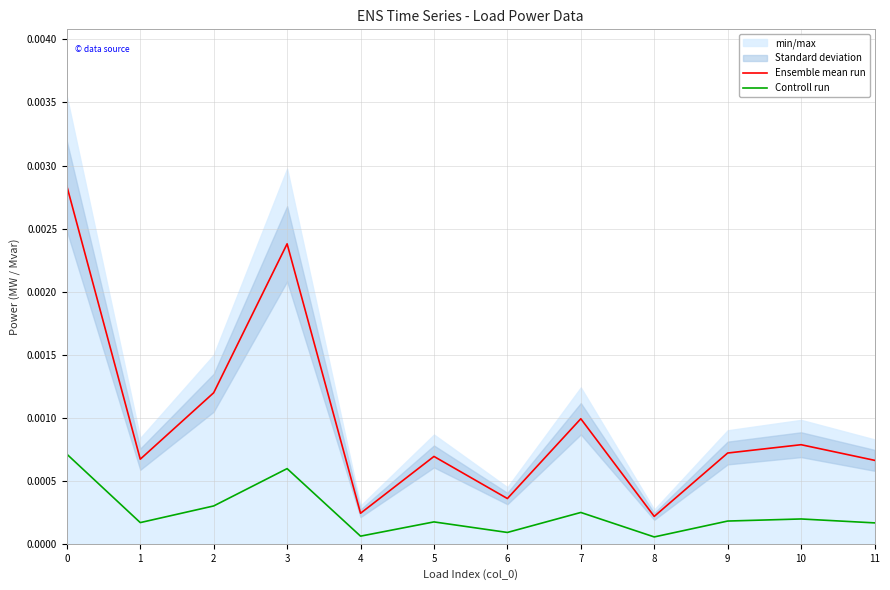

True or false: Controll run has a value of 0.0 at 11.

False